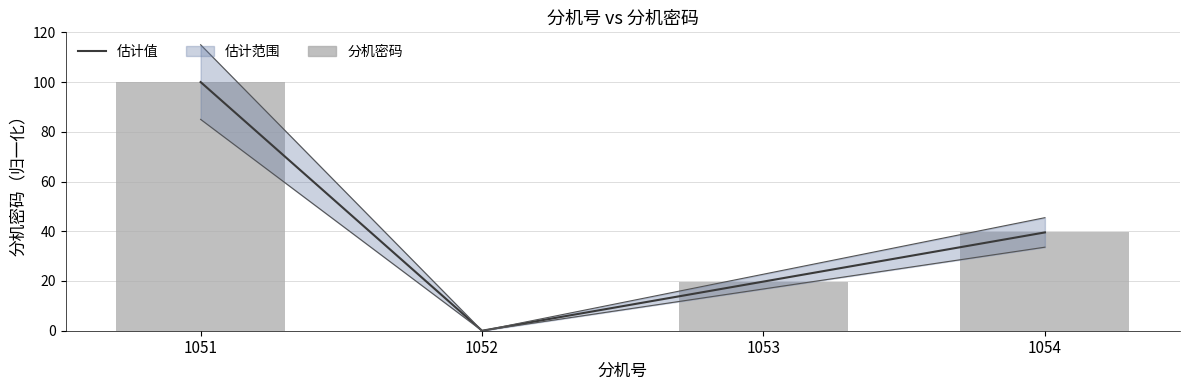

Which series changed the most between 1052 and 1054?

估计值